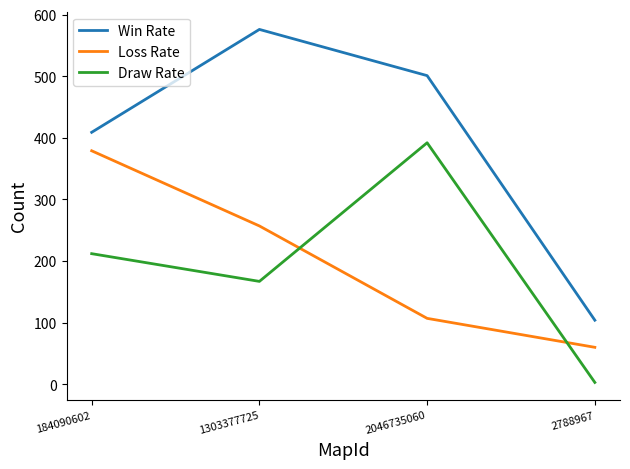

What is the spread (max minus min) of values at 2046735060?

394